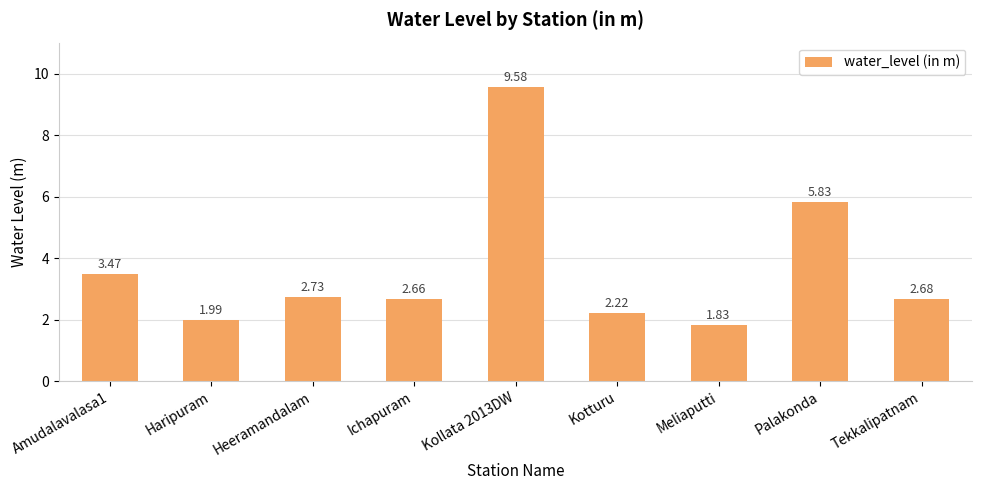

Between Tekkalipatnam and Kotturu, which is larger?

Tekkalipatnam